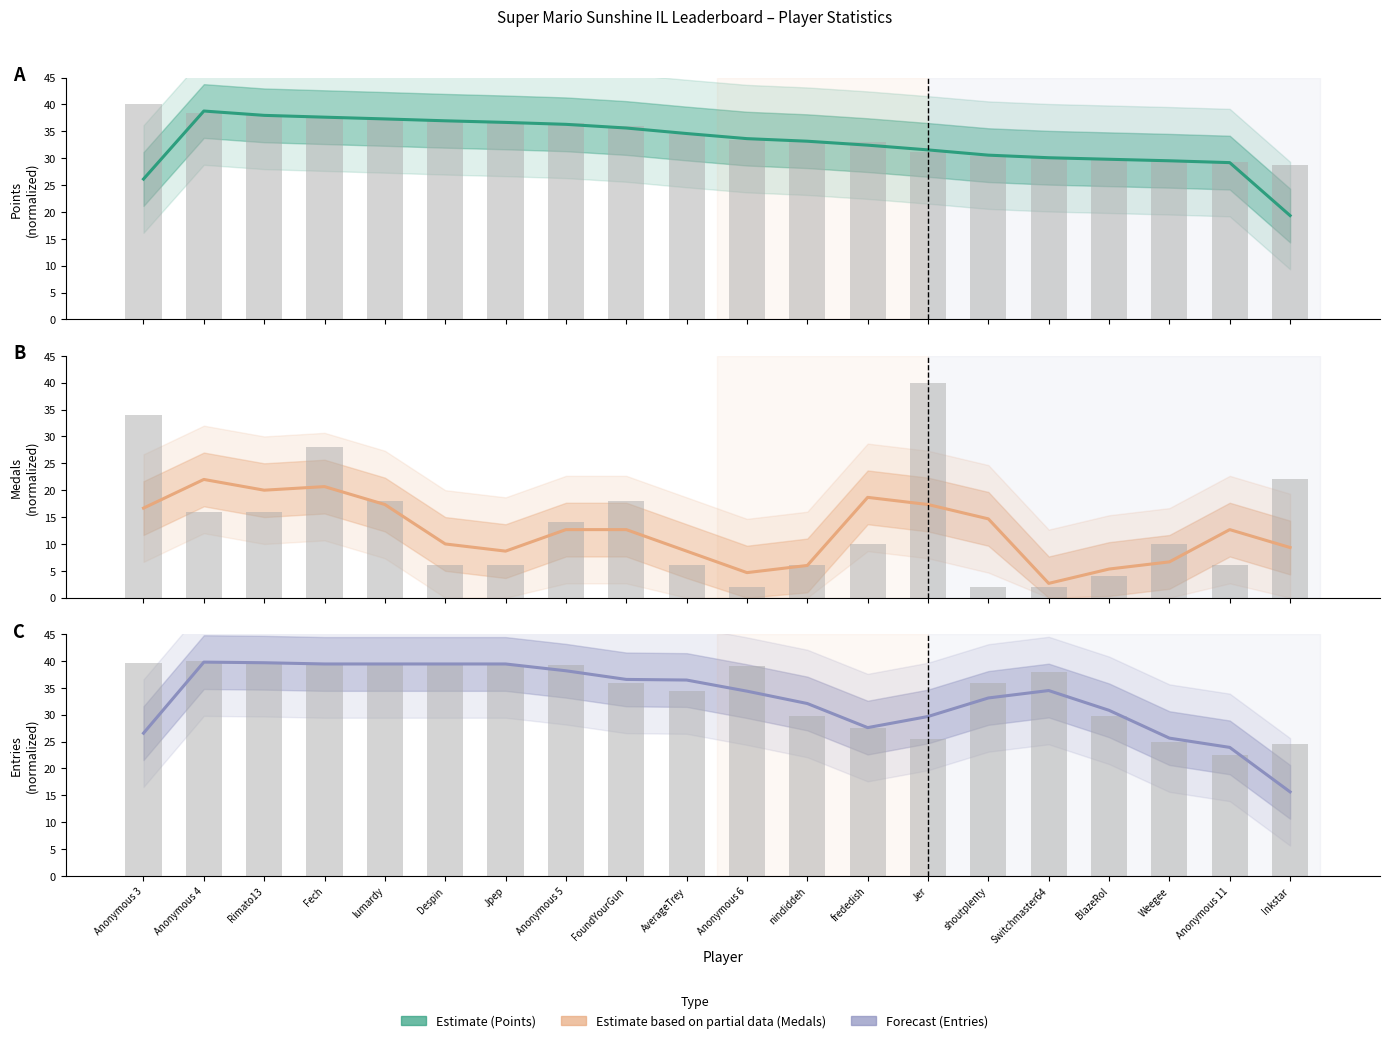

Is it true that Entries bars equals 39.7 at Rimato13?

True